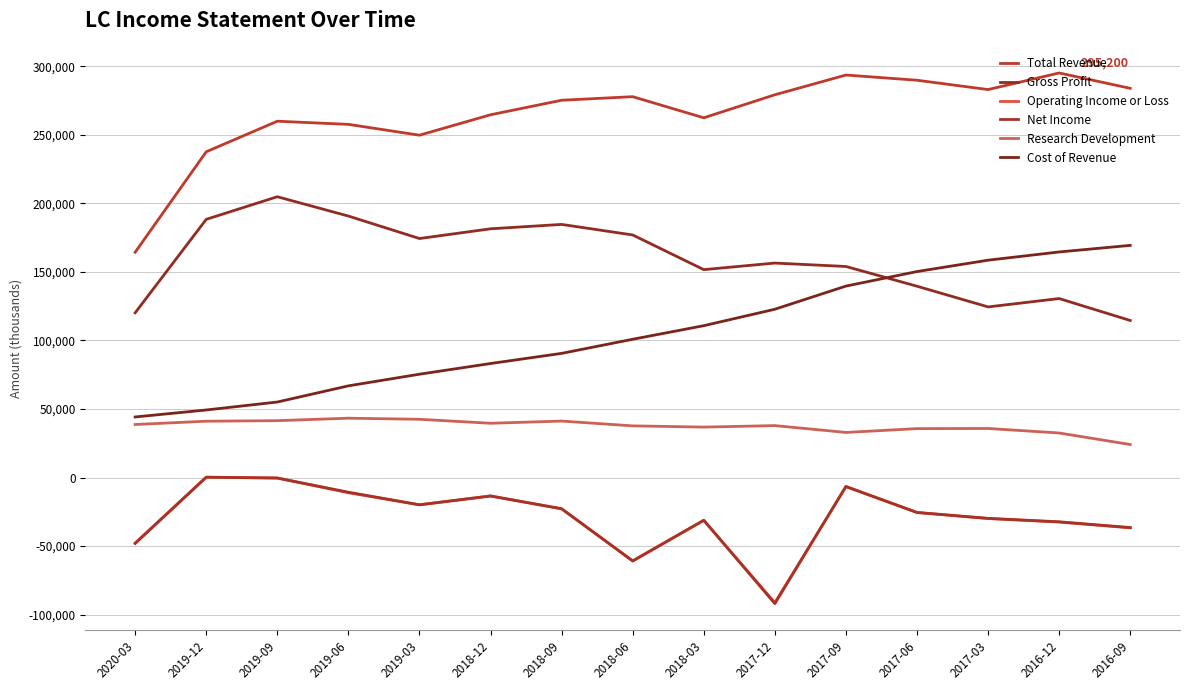

List the series in order of their peak value, lowest first.

Net Income, Operating Income or Loss, Research Development, Cost of Revenue, Gross Profit, Total Revenue